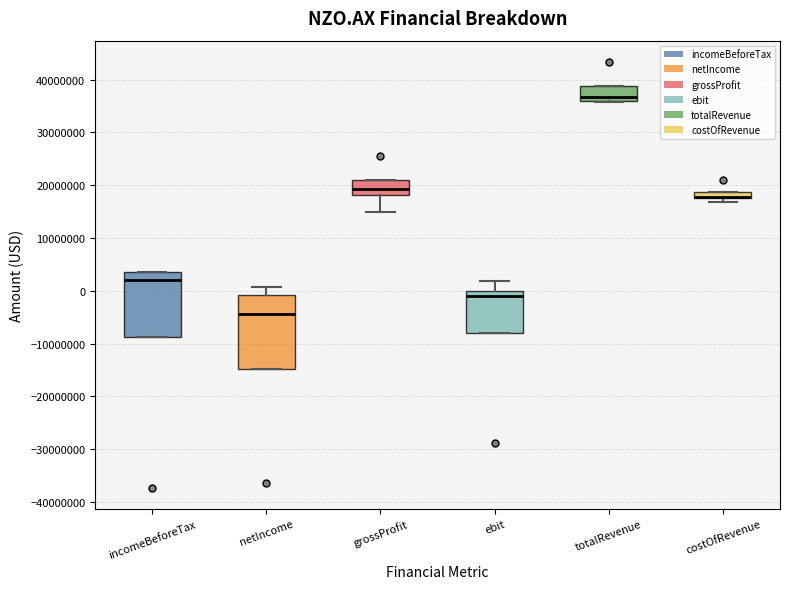

Where is the lower edge of the box for costOfRevenue on the y-axis? The values are not printed on the chart, so give them approximately, as read against the axis.

18000000